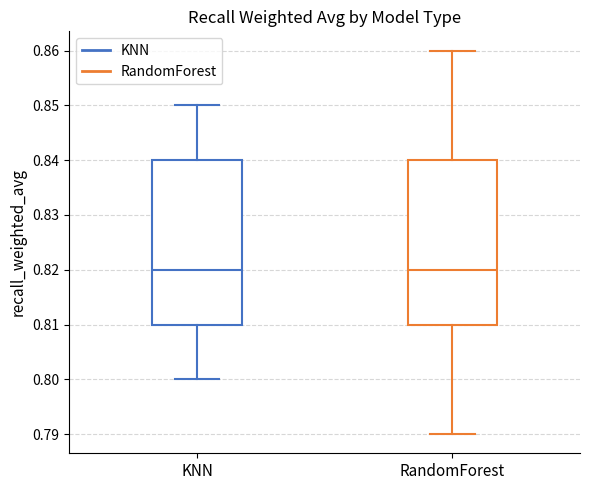

Reading left to right, transcribe this box plot: for each box, give where its median line is, the range the box spans, and where its two whiskers end, as read against the y-axis. The values are not printed on the chart, so give them approximately, as read against the axis.

KNN: median 0.82, box 0.81 to 0.84, whiskers 0.80 to 0.85
RandomForest: median 0.82, box 0.81 to 0.84, whiskers 0.79 to 0.86